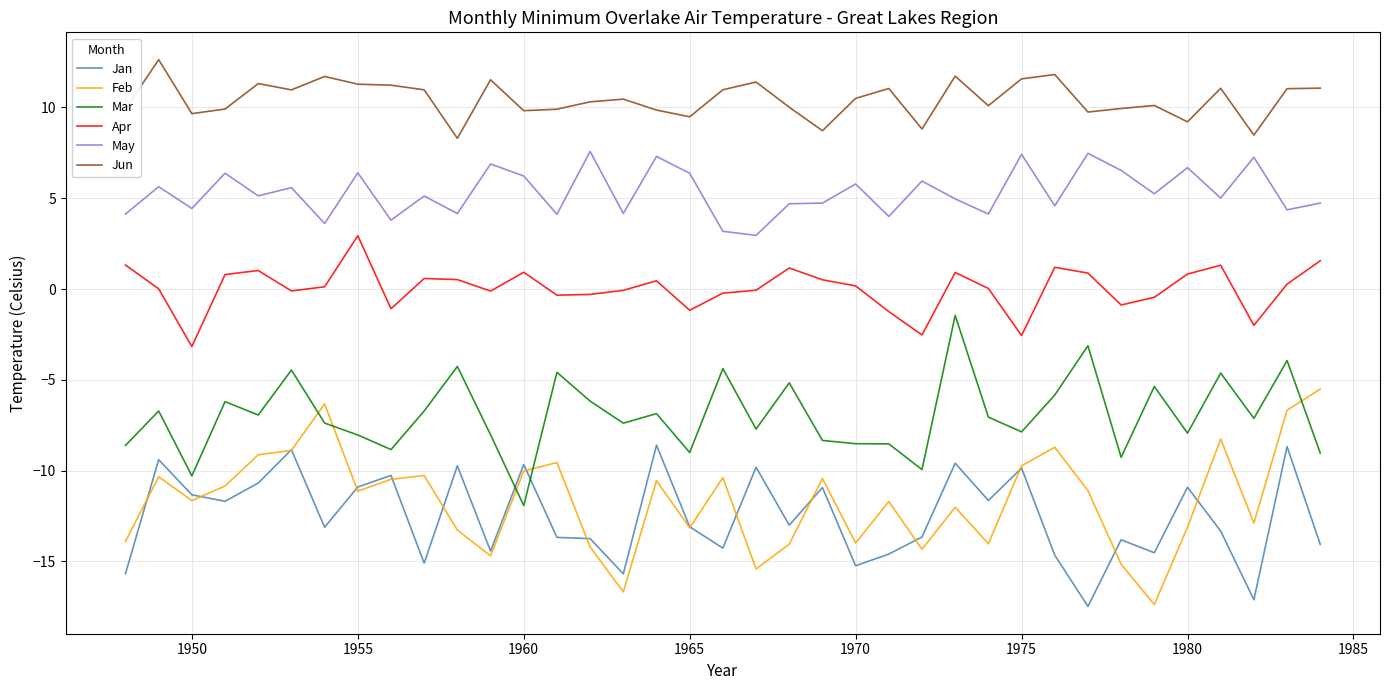

What is the smallest value displayed?

-17.5